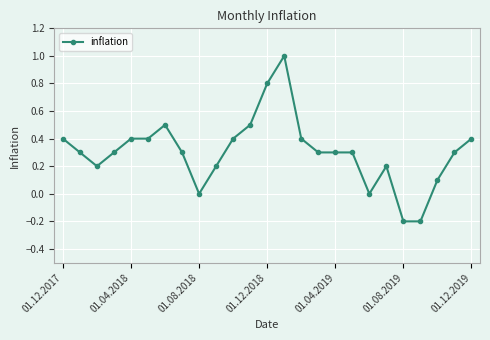

What is the difference between the maximum and second lowest values?

1.2